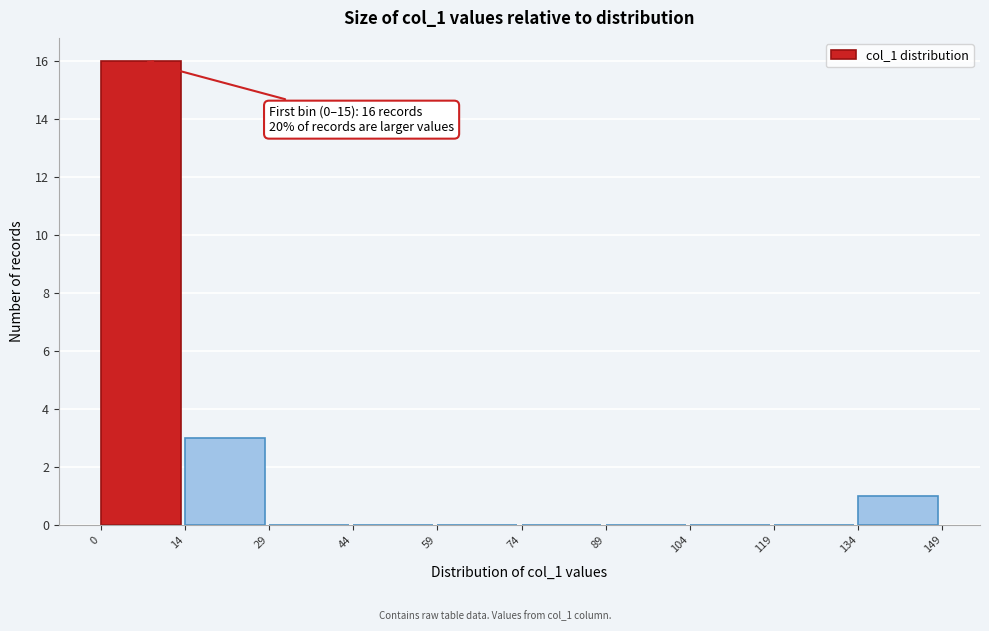

Which range on the x-axis has the tallest bar?

0 to 14